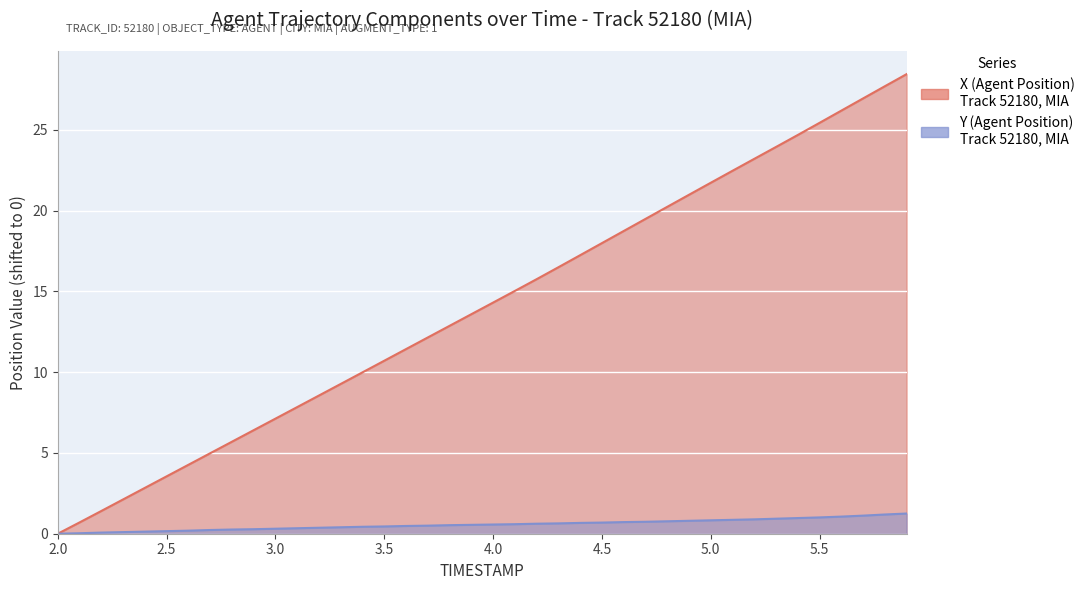

How many distinct data groups are displayed?

2